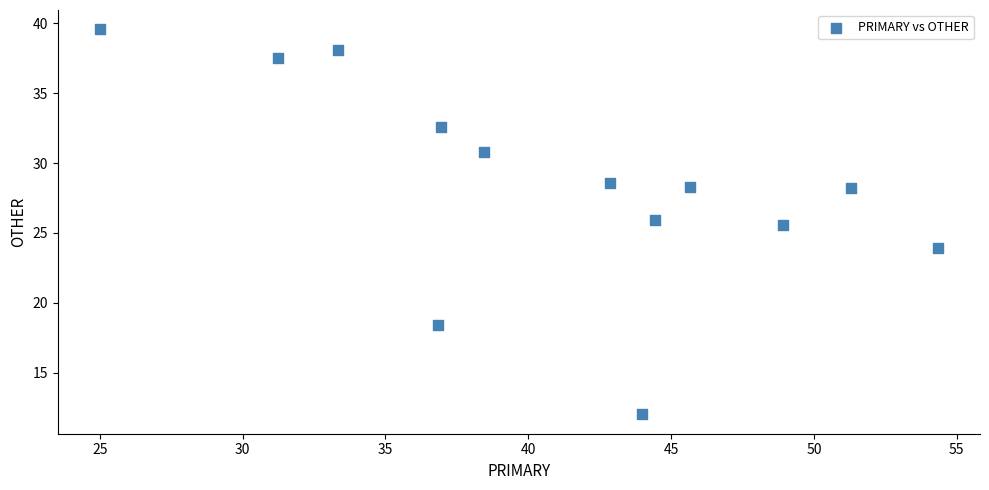

What Y value in the scatter plot is closest to 25?

25.5